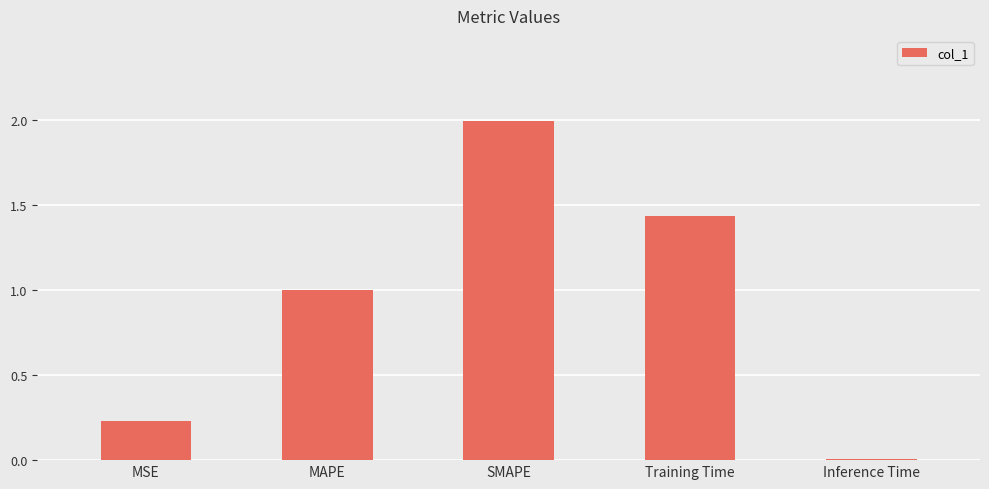

What is the difference between the maximum and second lowest values?

1.8